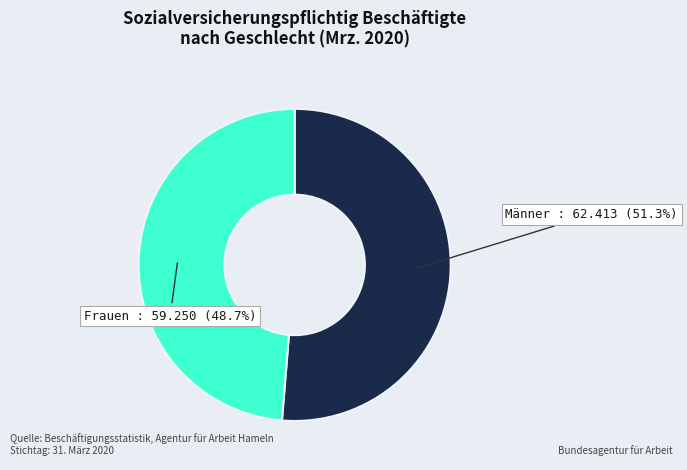

Combined, what portion of the pie is Männer and Frauen?

100.0%